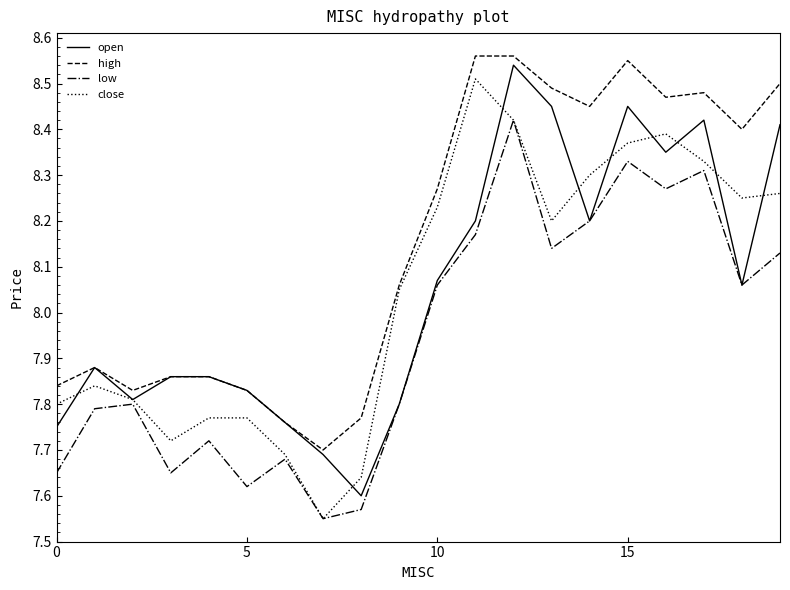

True or false: low and high intersect in this chart.

False